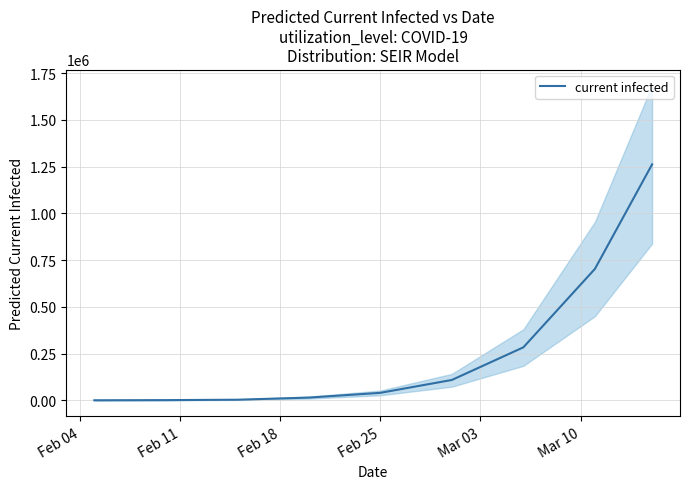

Does the chart have visible grid lines?

Yes